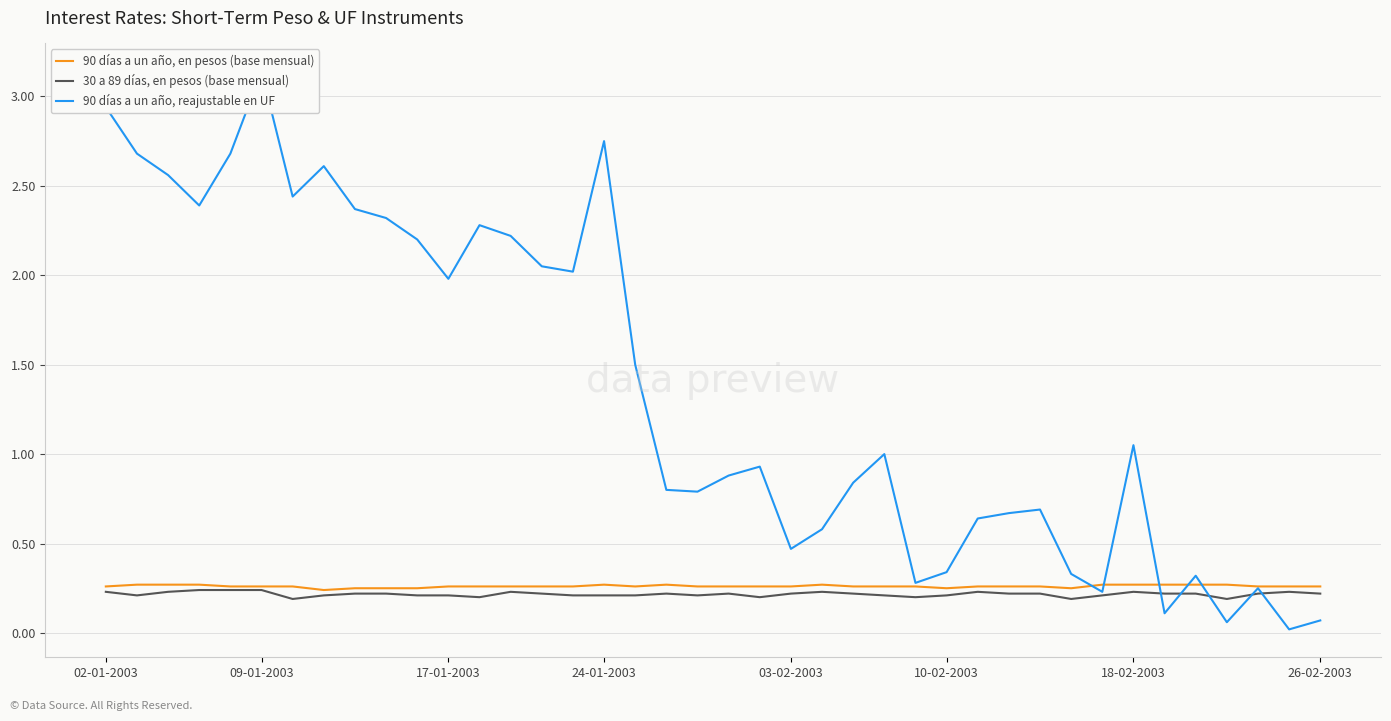

What are all the series names shown in the legend?

90 días a un año, en pesos (base mensual), 30 a 89 días, en pesos (base mensual), 90 días a un año, reajustable en UF